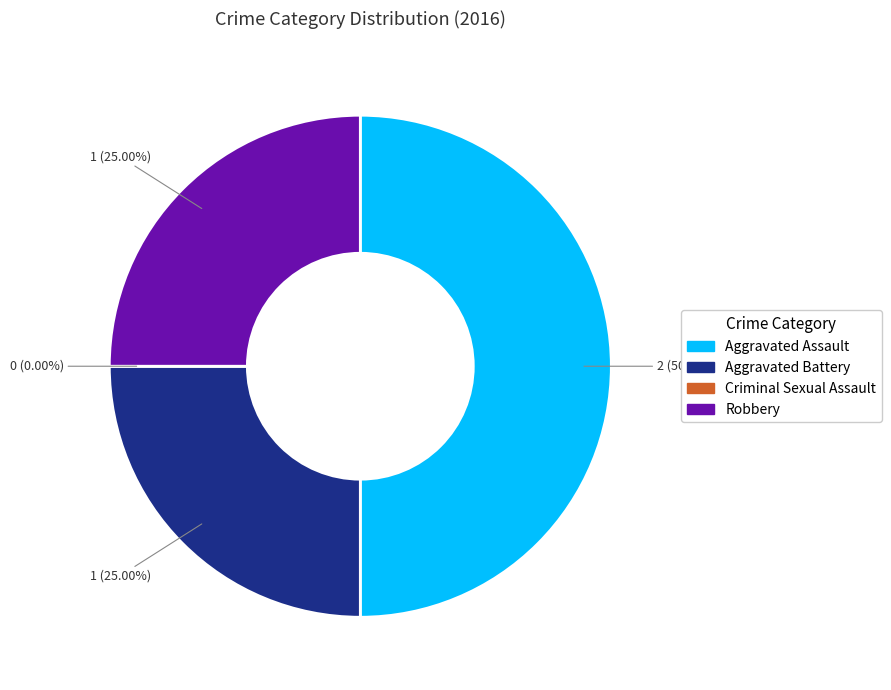

Is it true that Criminal Sexual Assault is 0% of the pie?

True